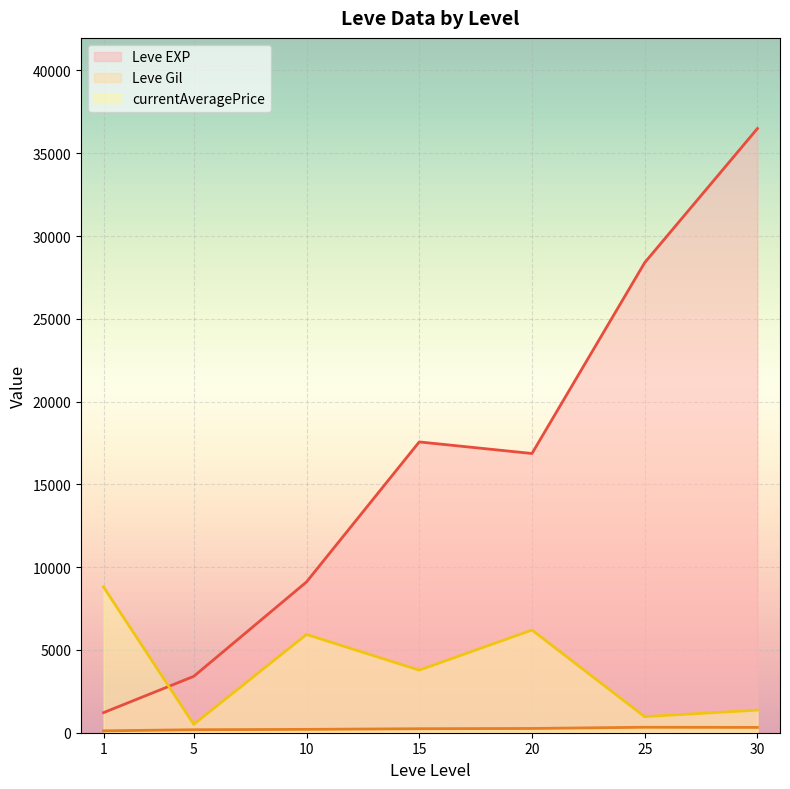

What is the difference between the second highest and minimum values in the currentAveragePrice series?

5695.3